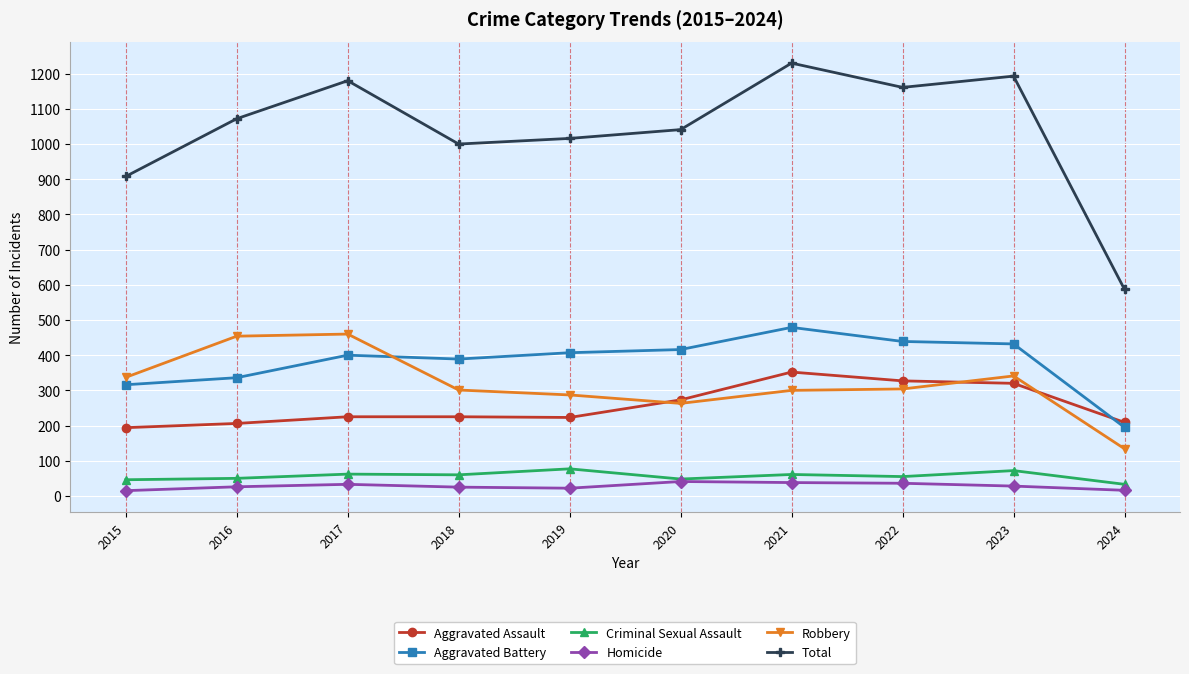

Where is the first local minimum for Aggravated Battery?

2018